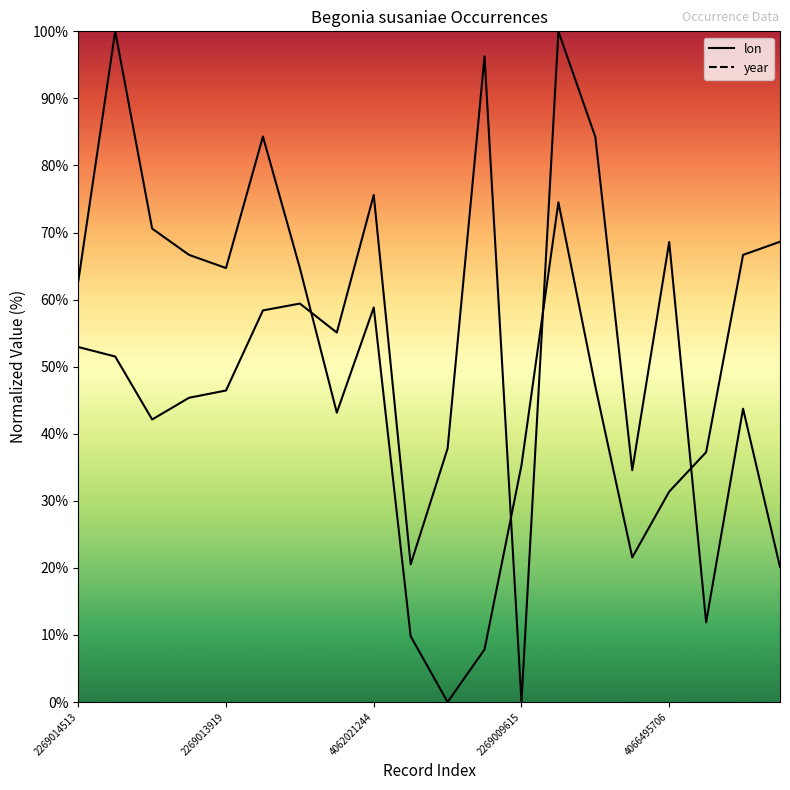

Does the chart have visible grid lines?

No